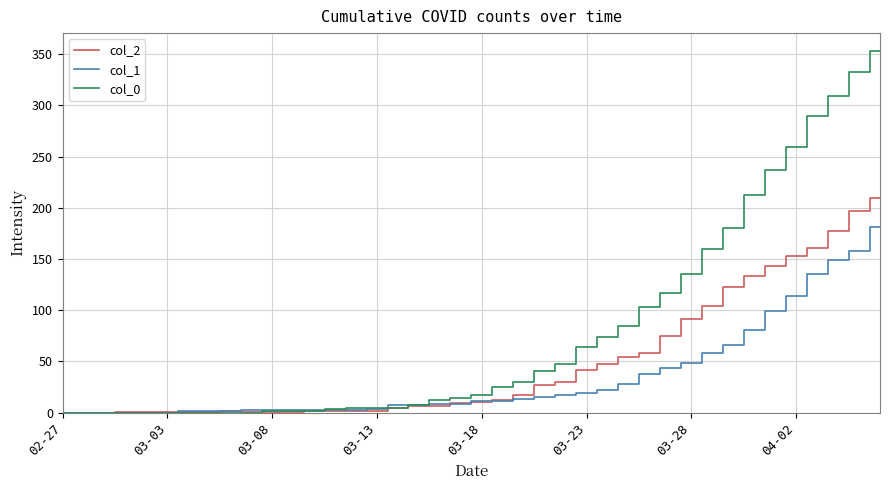

How many values in the col_1 series are below 11?

20